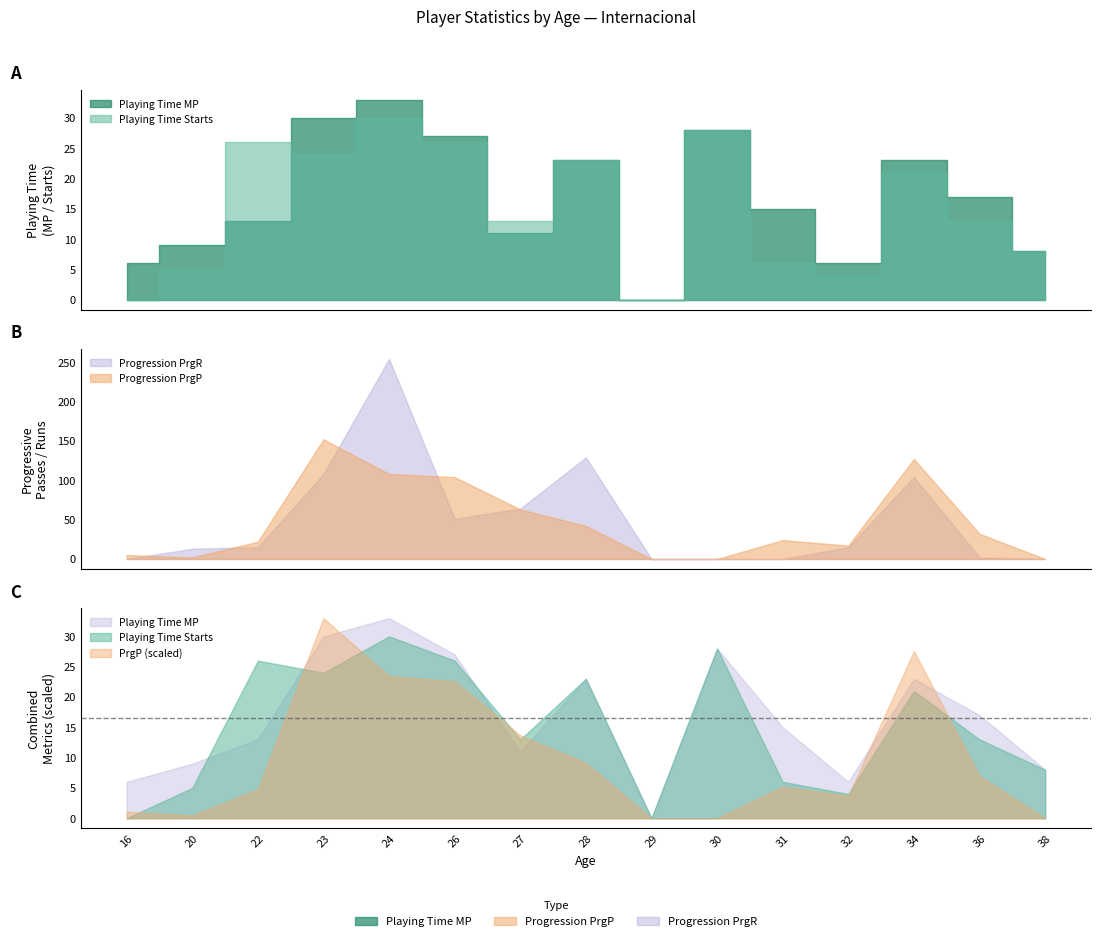

How many intersections are there between Playing Time Starts and Progression PrgR?

4